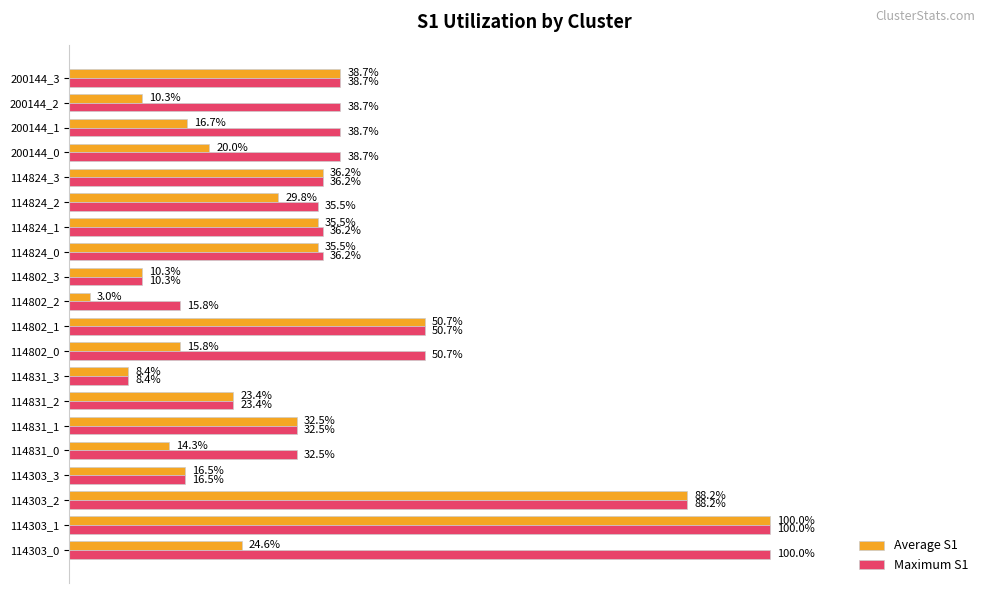

Which series has the largest range (max minus min)?

Average S1